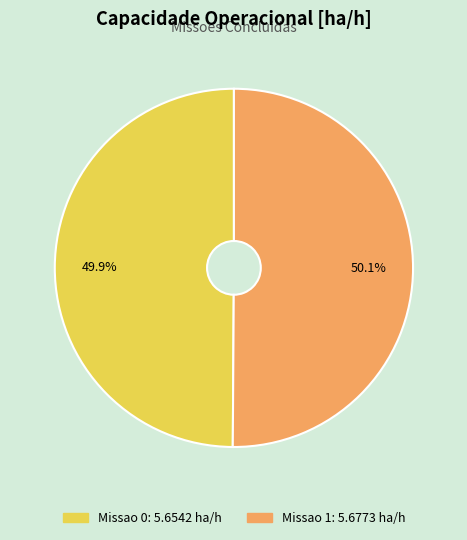

Approximately how many times larger is the value at Missao 0 compared to Missao 1?

1.0